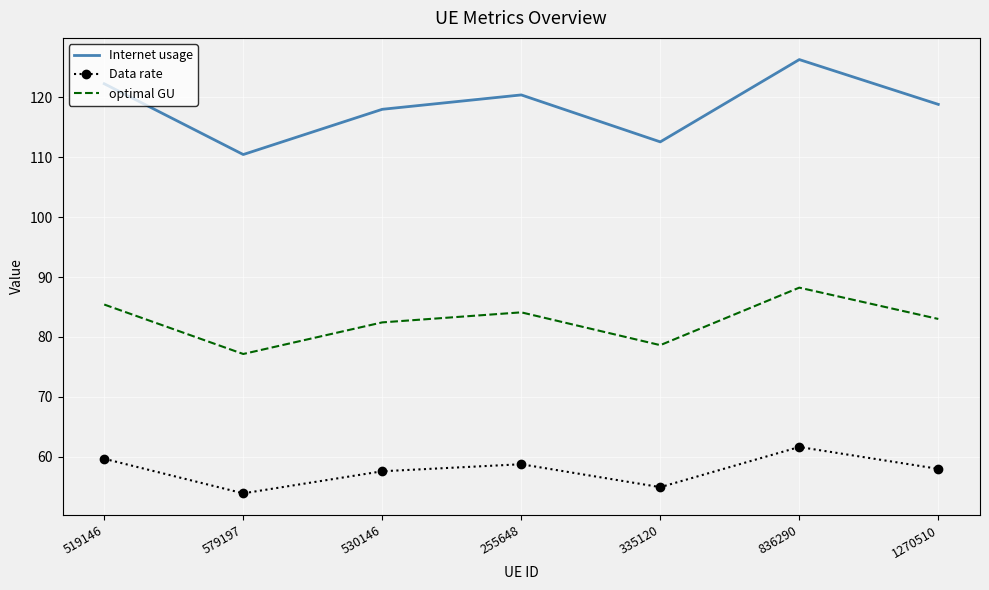

At which label does optimal GU reach its minimum?

579197